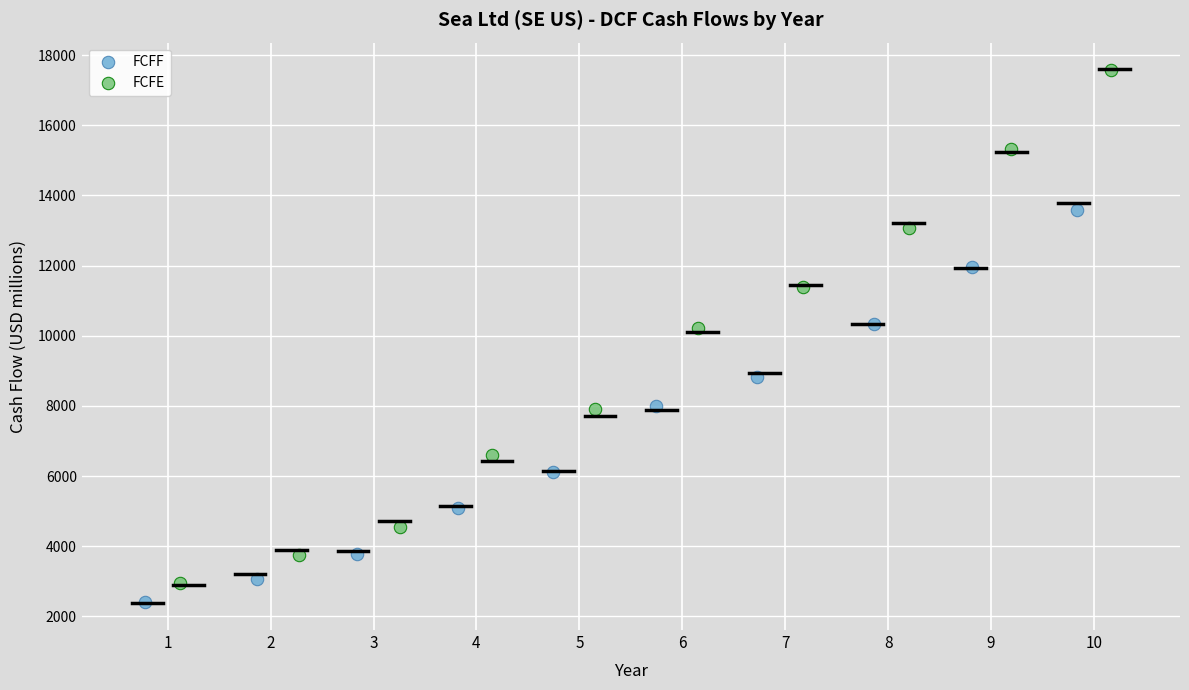

Which series has the largest Y range (max minus min)?

FCFE